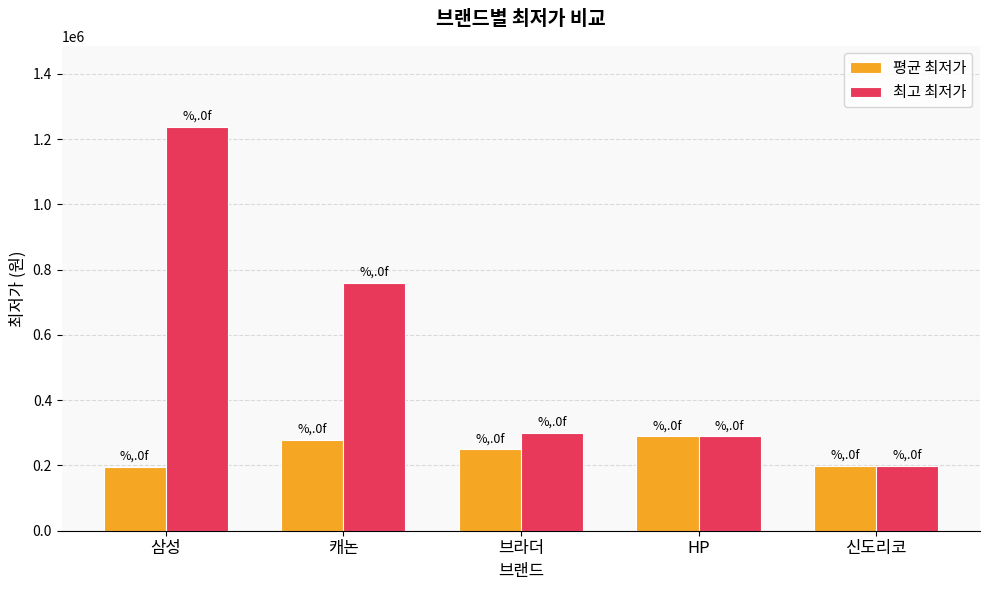

What is the total value across all series at HP?

578000